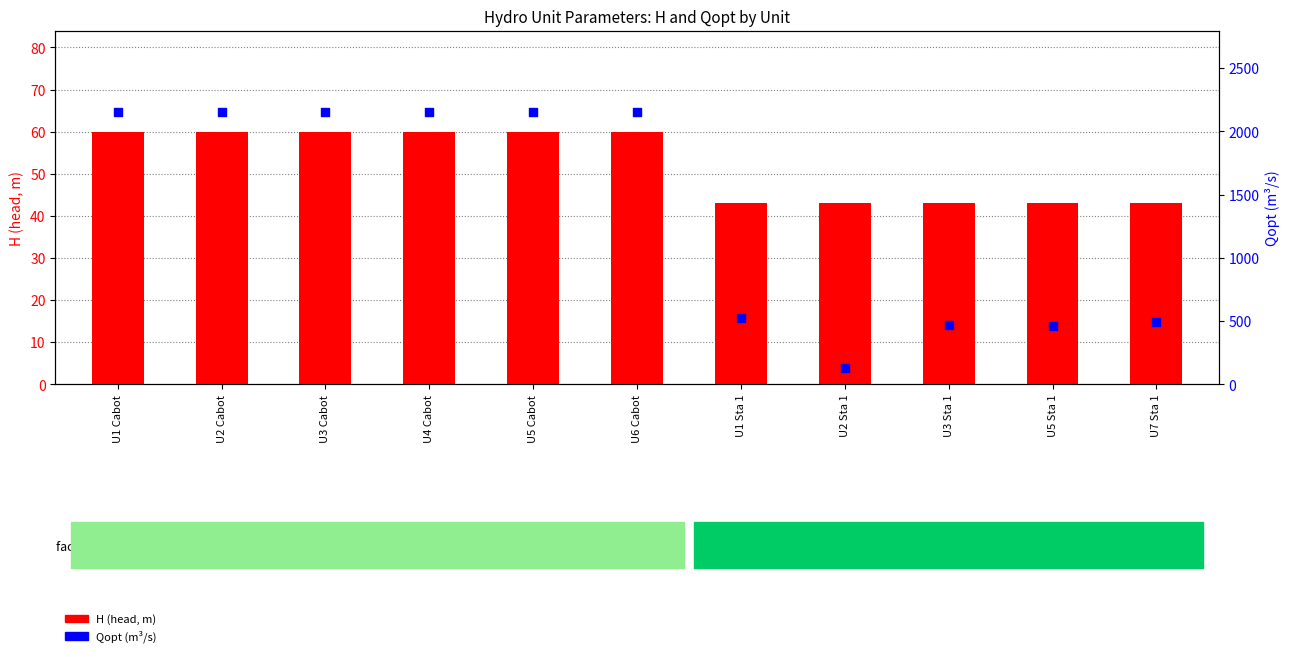

Which series contains the lowest Y value?

H (head)